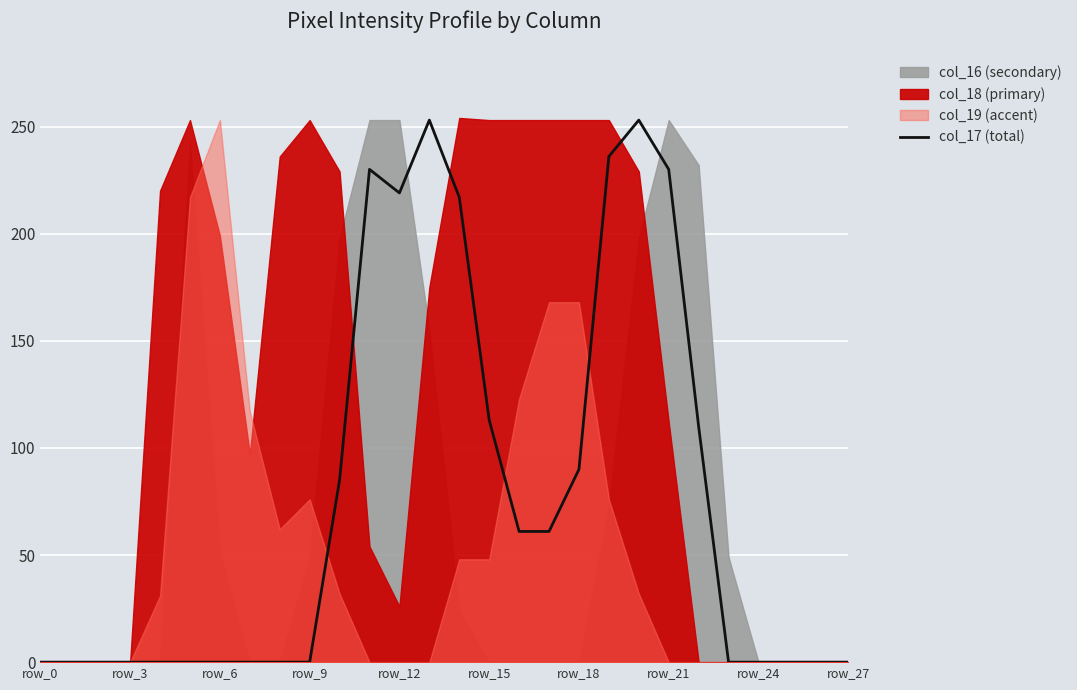

The chart shows a value of 0 at row_3. True or false?

True